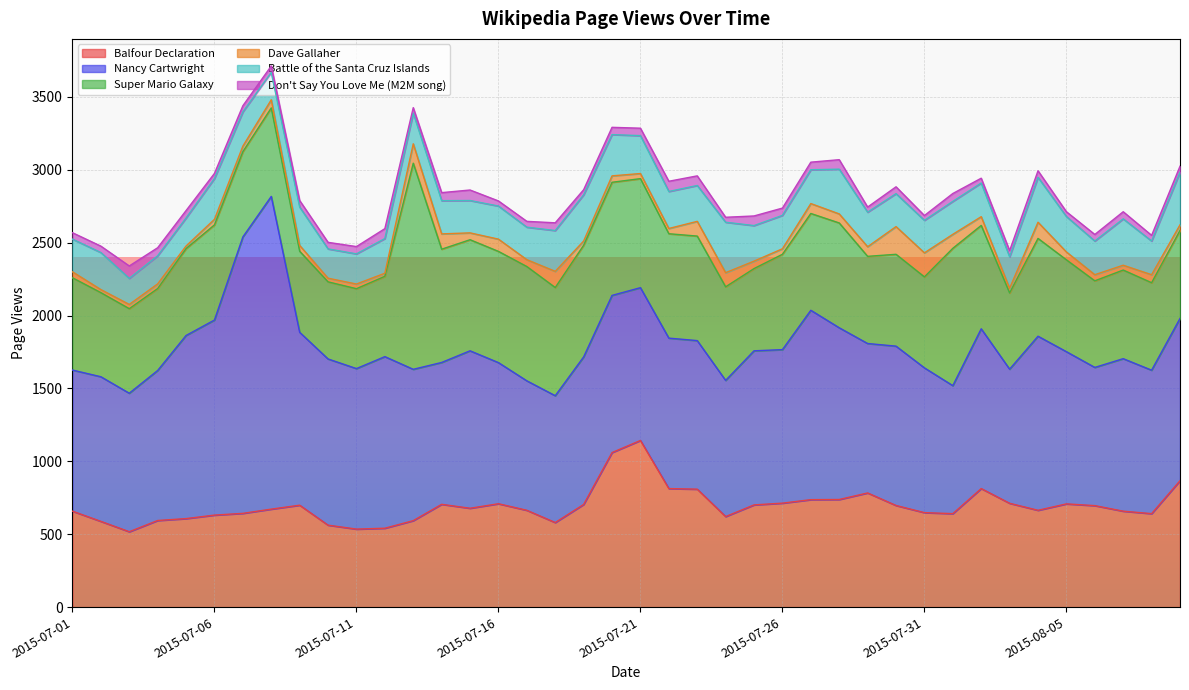

What value does the Battle of the Santa Cruz Islands series have at 2015-07-30, to the nearest 5?

225